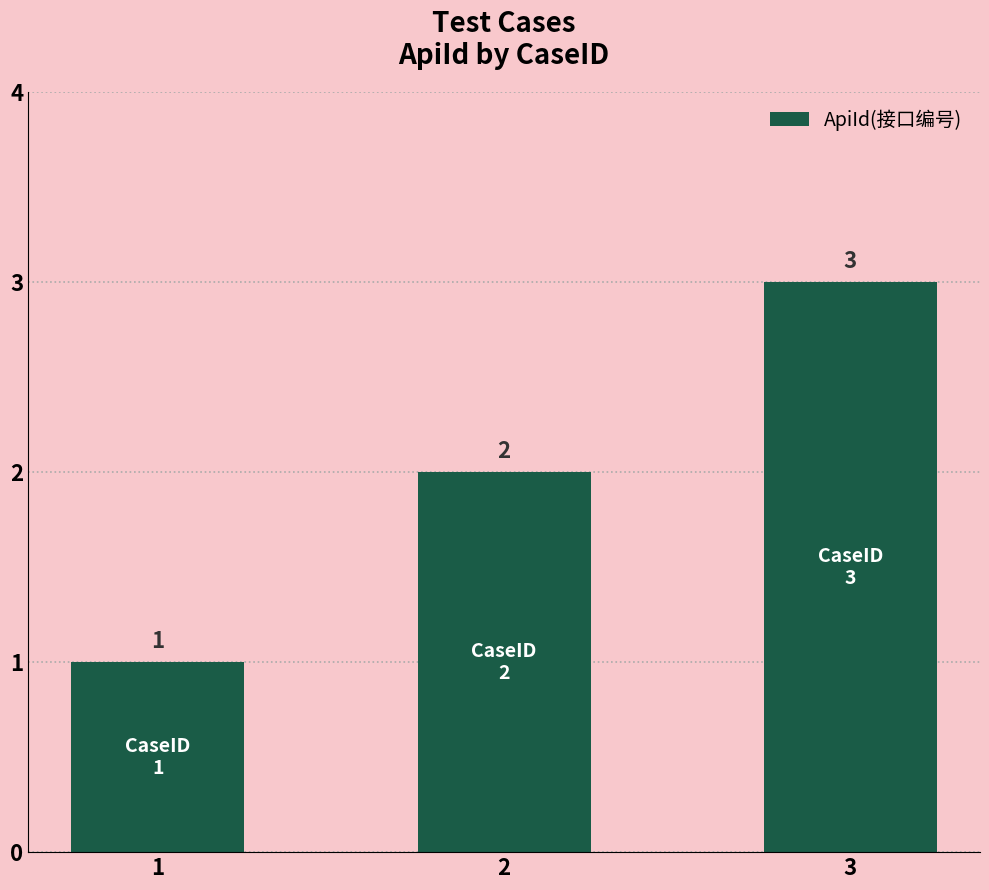

The chart shows a value of 2 at 2. True or false?

True